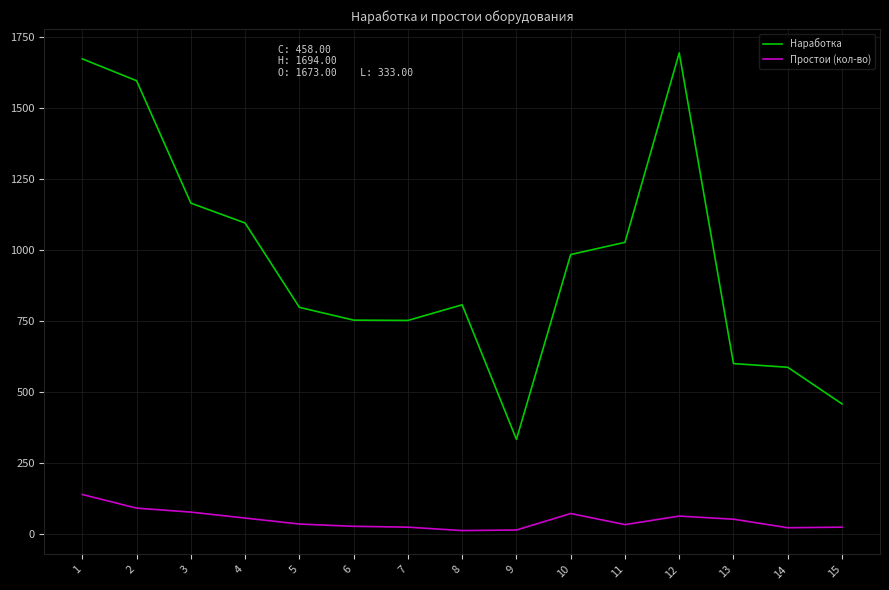

How many lines are shown in the chart?

2